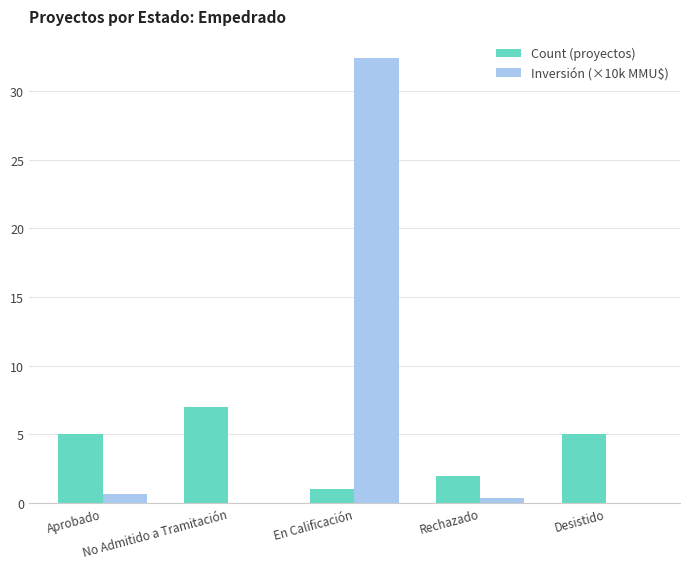

How many categories are shown in the chart?

5